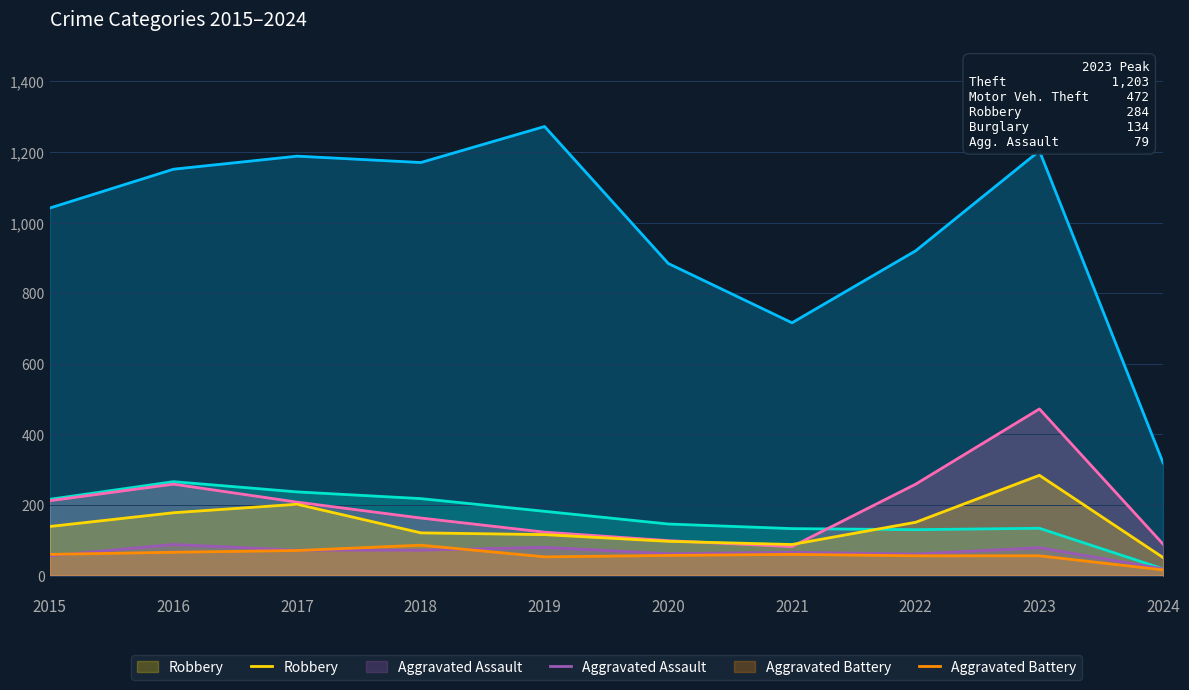

What is the maximum value for Theft?

1272